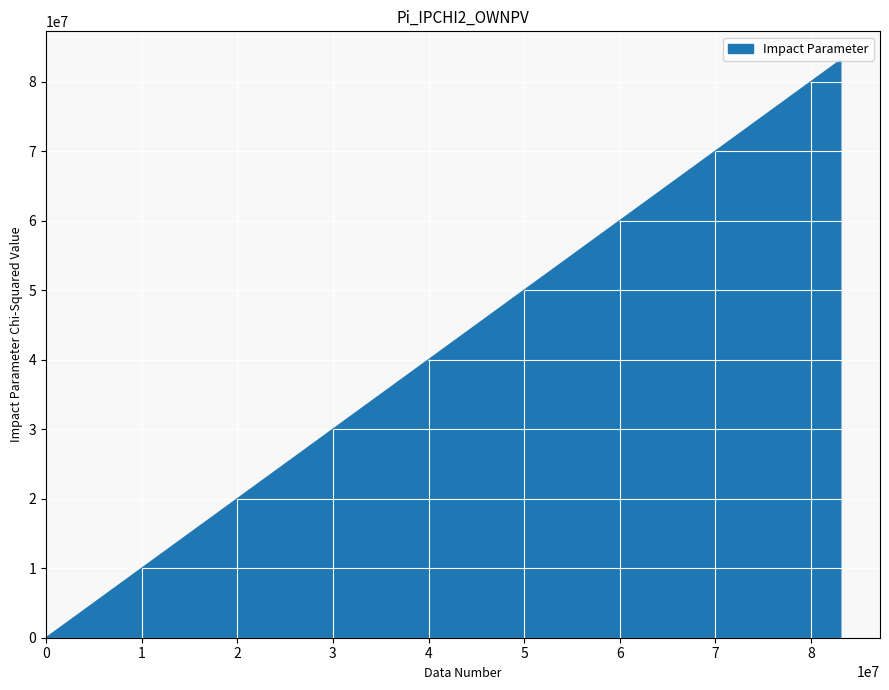

What is the difference between the maximum and minimum values?

83055700